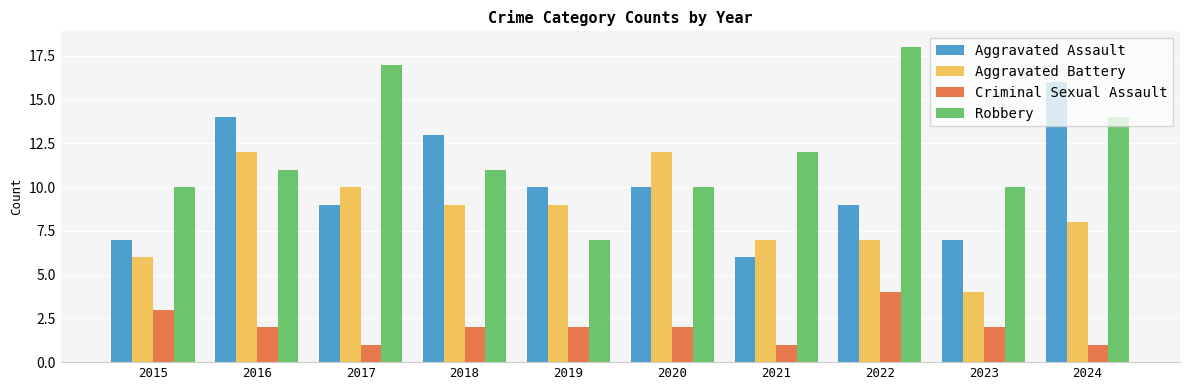

What is the sum of all Criminal Sexual Assault values?

20